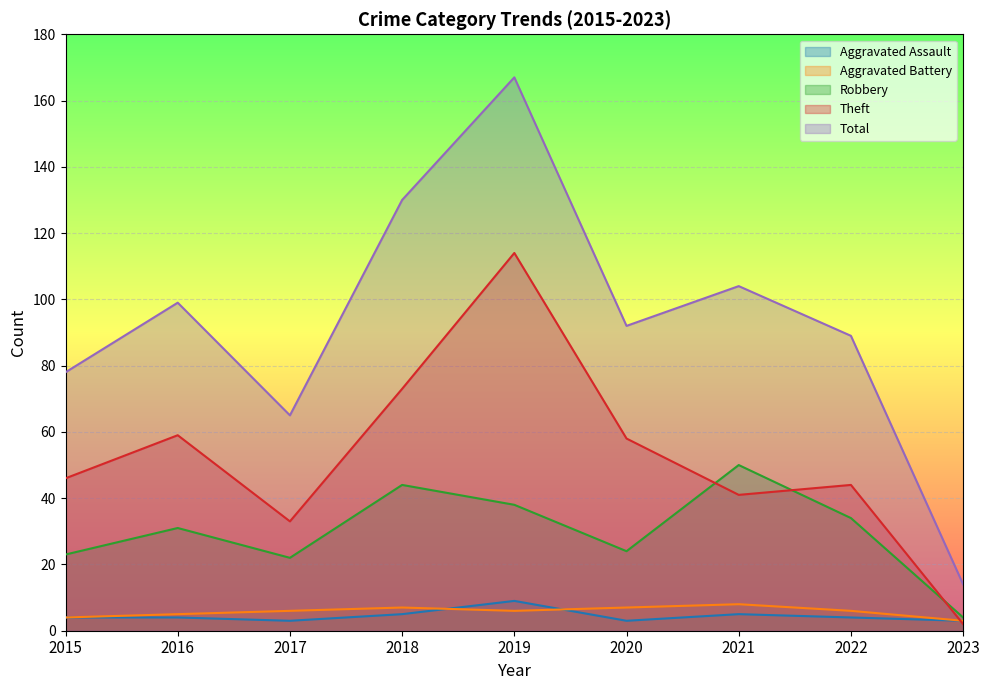

Rank the series at 2020 from lowest to highest value.

Aggravated Assault, Aggravated Battery, Robbery, Theft, Total